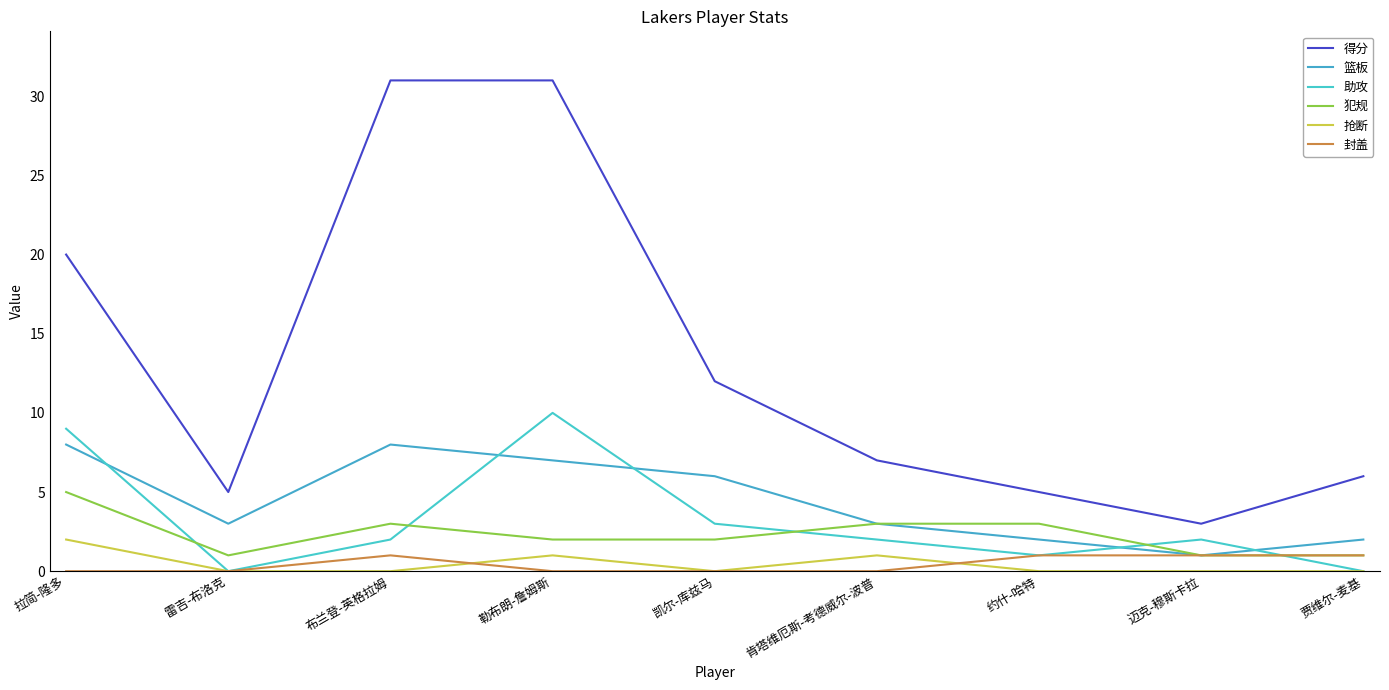

Which series changed the most between 雷吉-布洛克 and 勒布朗-詹姆斯?

得分